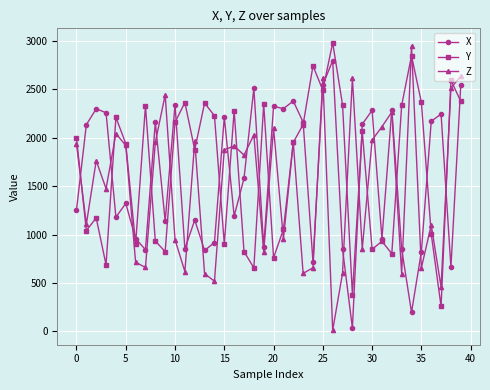

At how many categories does at least one series exceed 1535?

39